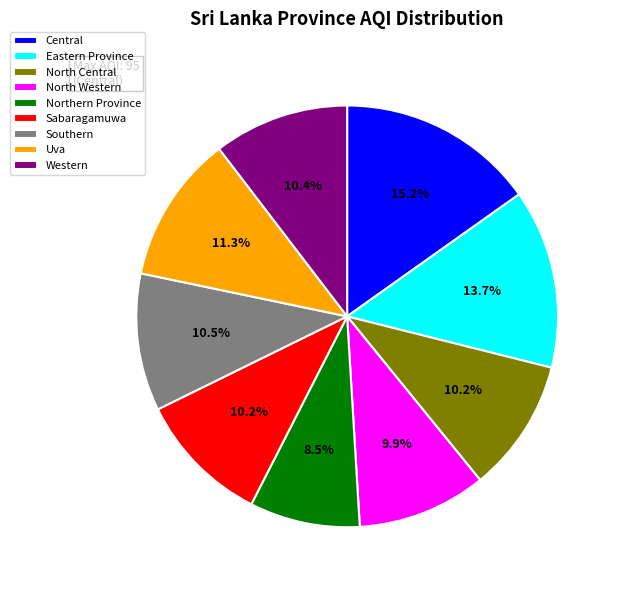

Approximately how many times larger is the value at Northern Province compared to Eastern Province?

0.6